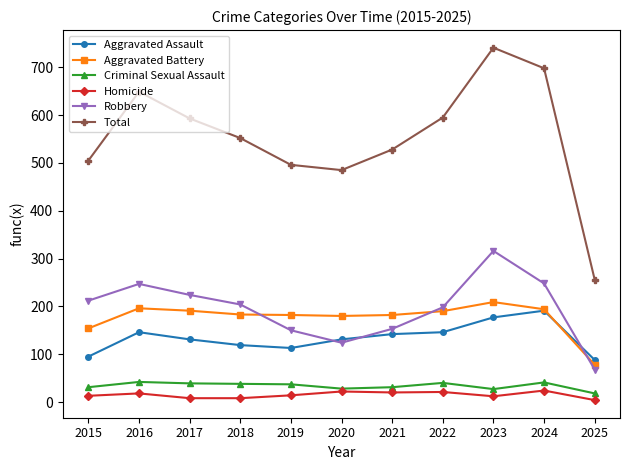

What is the highest value of the Total series?

741